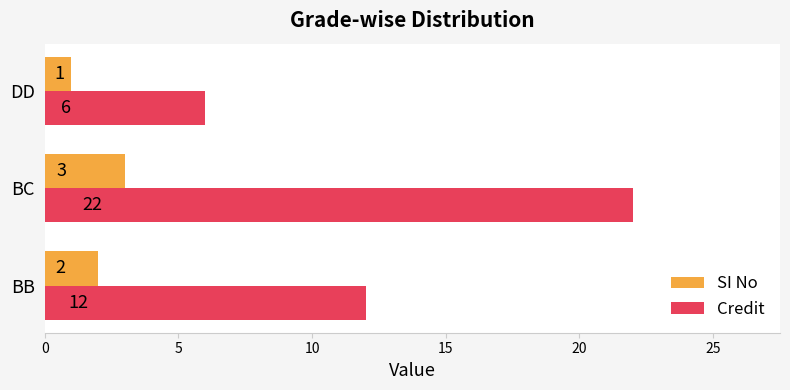

What is the difference between the maximum and second lowest values in the Credit series?

10